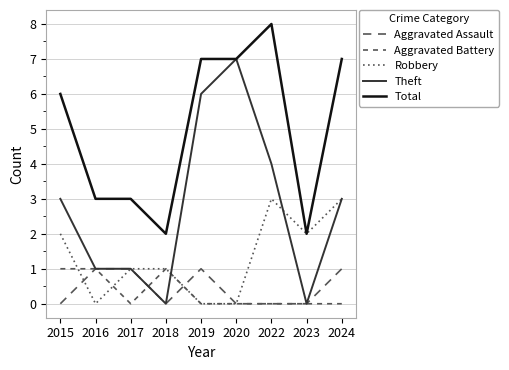

Where is the first local minimum for Theft?

2018